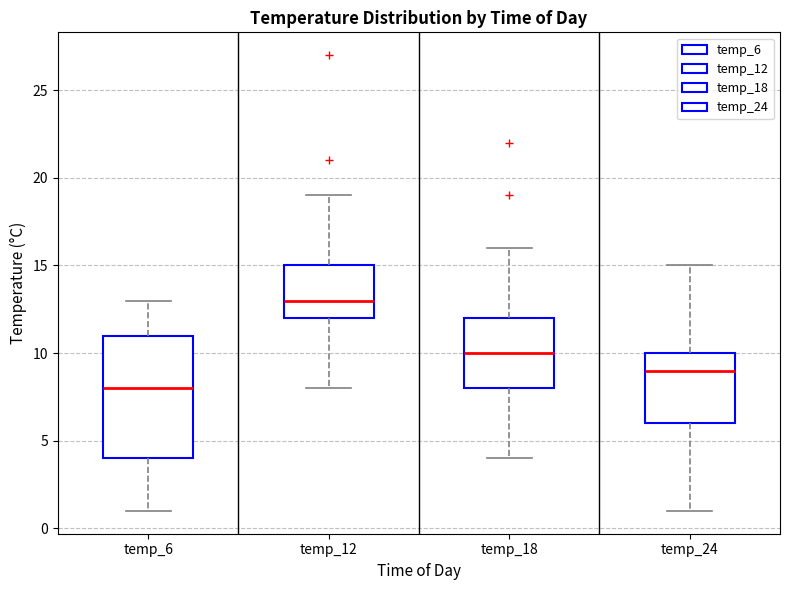

Where is the lower edge of the box for temp_24 on the y-axis? The values are not printed on the chart, so give them approximately, as read against the axis.

6